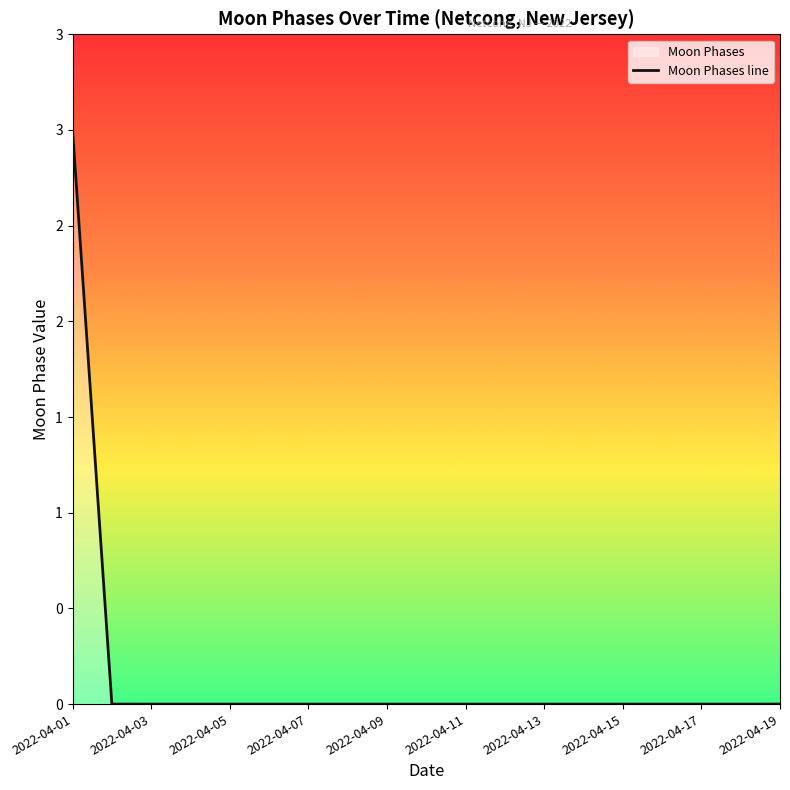

Does the chart display data point markers on the line(s)?

No